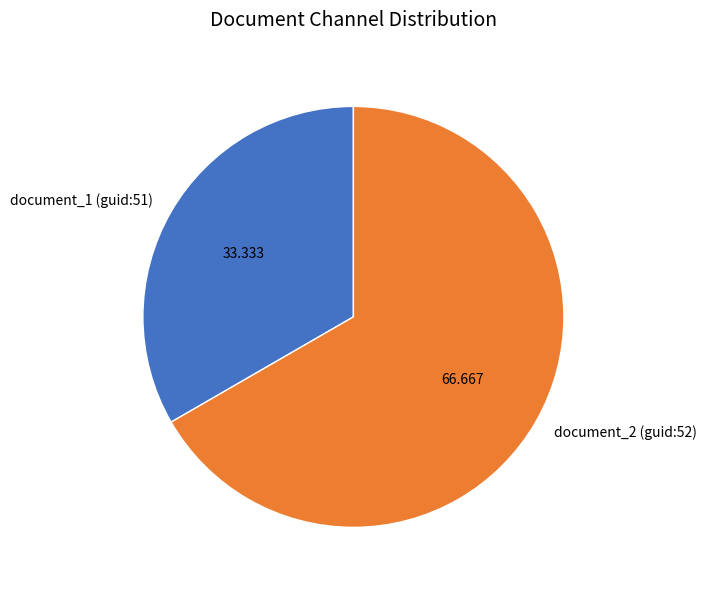

Combined, do document_2 (guid:52) and document_1 (guid:51) account for over 50%?

Yes